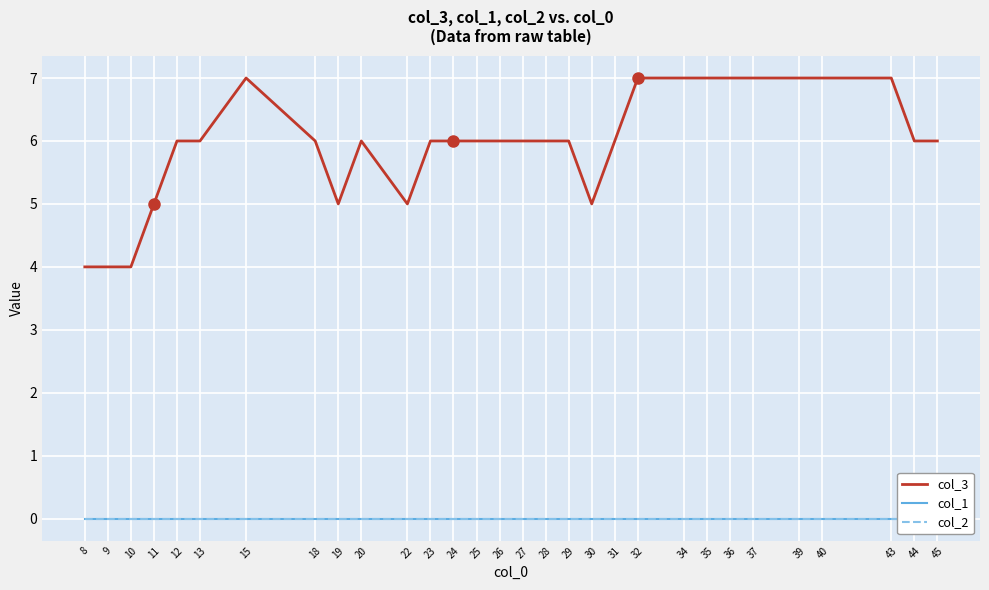

Where is col_1 nearest to the value 0?

8